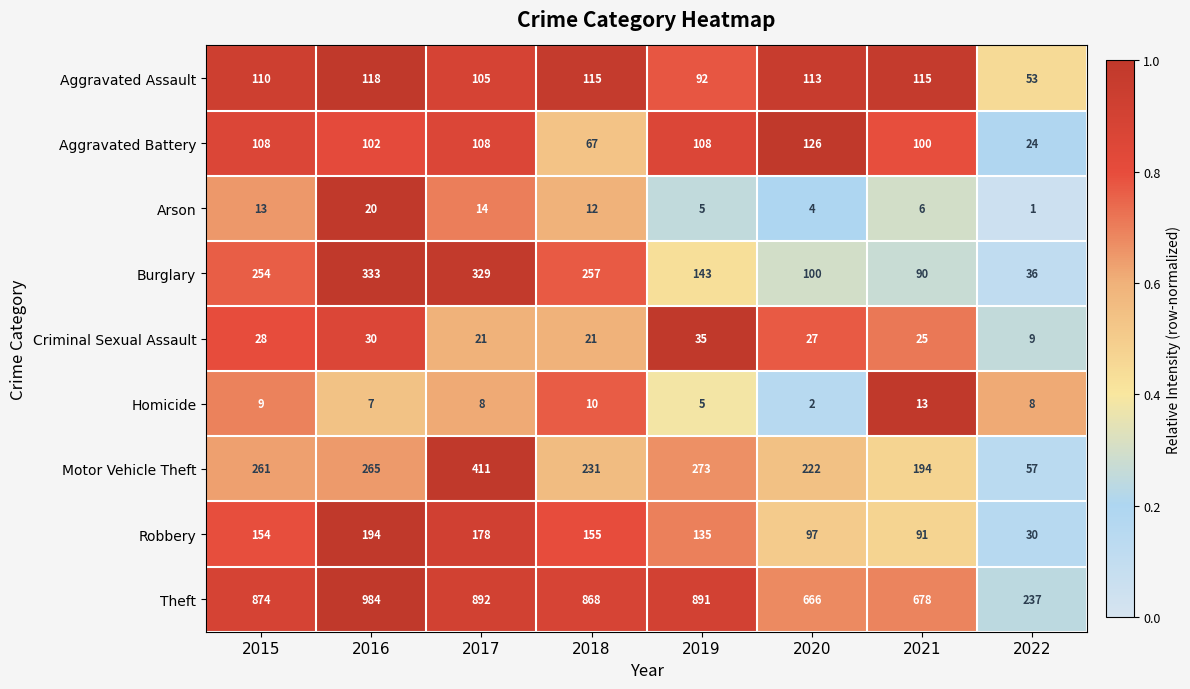

Between 2015 and 2022, which series saw the biggest shift?

Theft